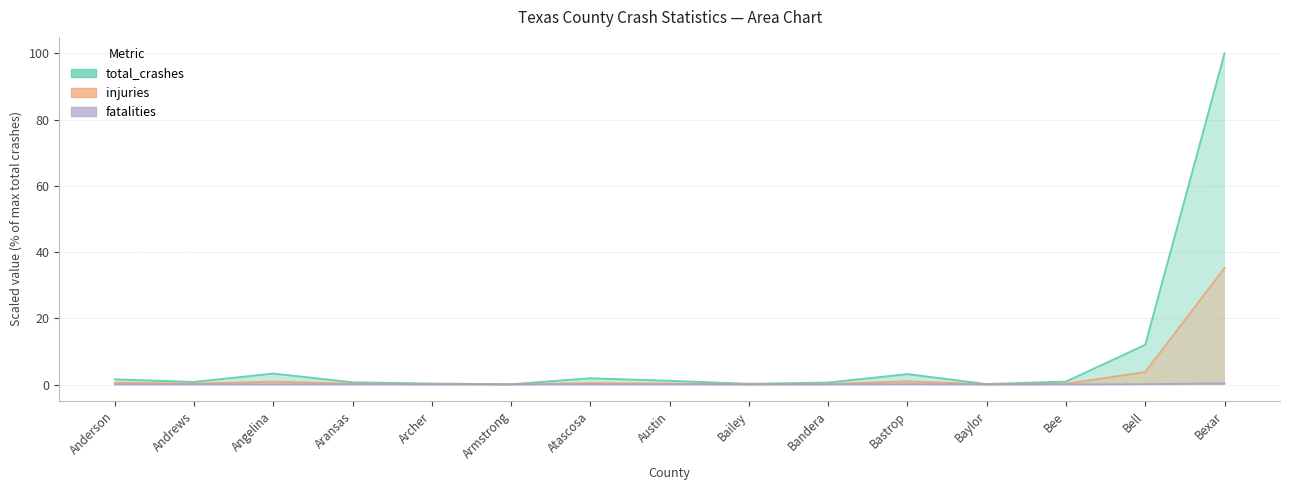

Where is the first local minimum for fatalities?

Armstrong